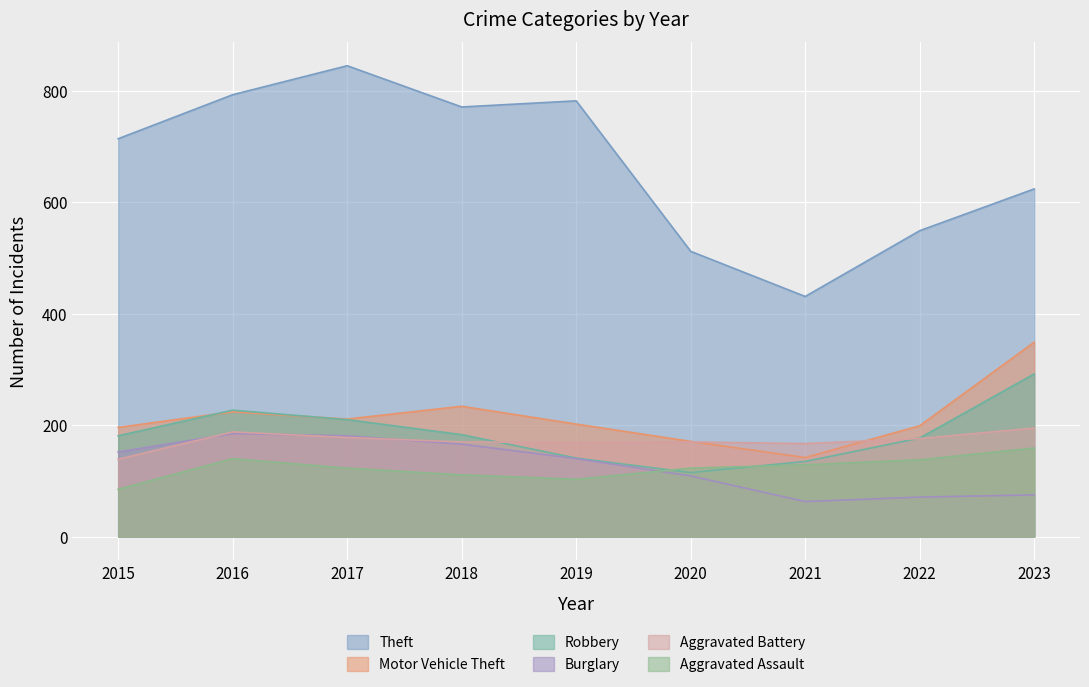

The value of Theft at 2018 is 279. True or false?

False